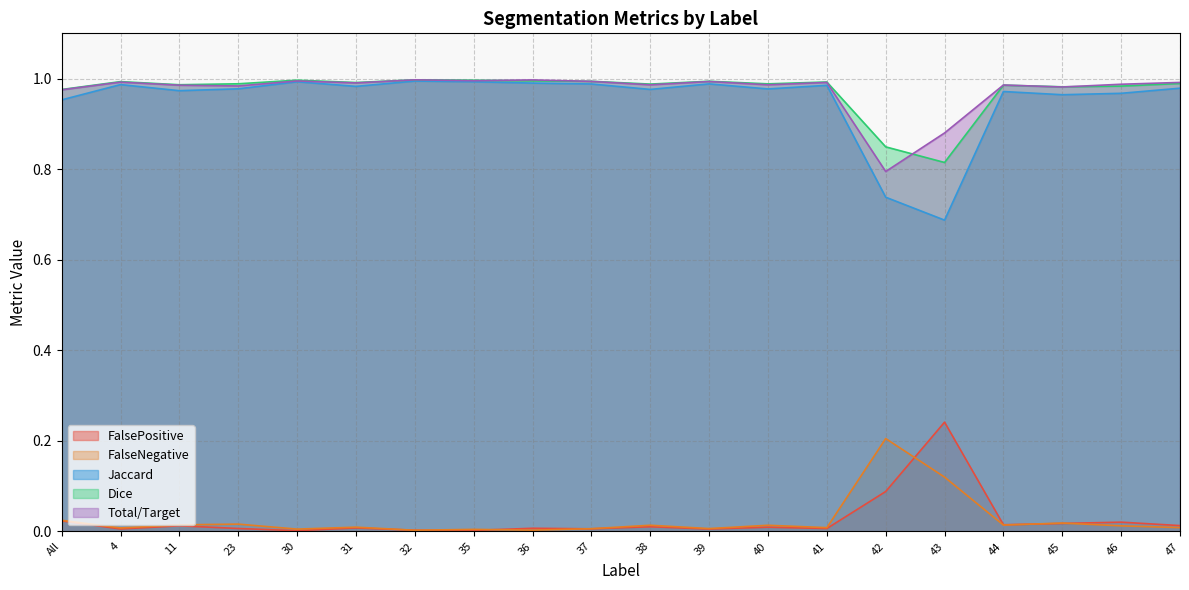

Reading left to right, extract all data points from this chart.

FalsePositive: 0.0	0.0	0.0	0.0	0.0	0.0	0.0	0.0	0.0	0.0	0.0	0.0	0.0	0.0	0.1	0.2	0.0	0.0	0.0	0.0
FalseNegative: 0.0	0.0	0.0	0.0	0.0	0.0	0.0	0.0	0.0	0.0	0.0	0.0	0.0	0.0	0.2	0.1	0.0	0.0	0.0	0.0
Jaccard: 1.0	1.0	1.0	1.0	1.0	1.0	1.0	1.0	1.0	1.0	1.0	1.0	1.0	1.0	0.7	0.7	1.0	1.0	1.0	1.0
Dice: 1.0	1.0	1.0	1.0	1.0	1.0	1.0	1.0	1.0	1.0	1.0	1.0	1.0	1.0	0.8	0.8	1.0	1.0	1.0	1.0
Total/Target: 1.0	1.0	1.0	1.0	1.0	1.0	1.0	1.0	1.0	1.0	1.0	1.0	1.0	1.0	0.8	0.9	1.0	1.0	1.0	1.0